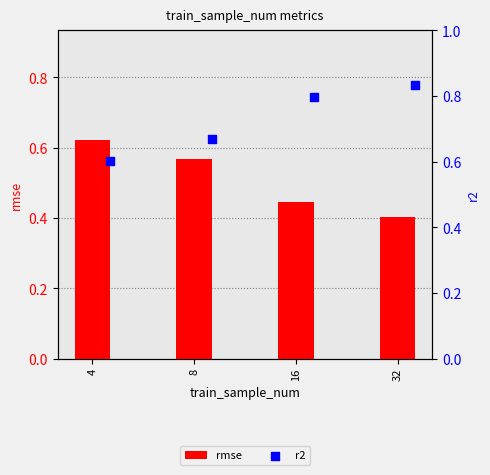

Which series has the largest Y range (max minus min)?

r2